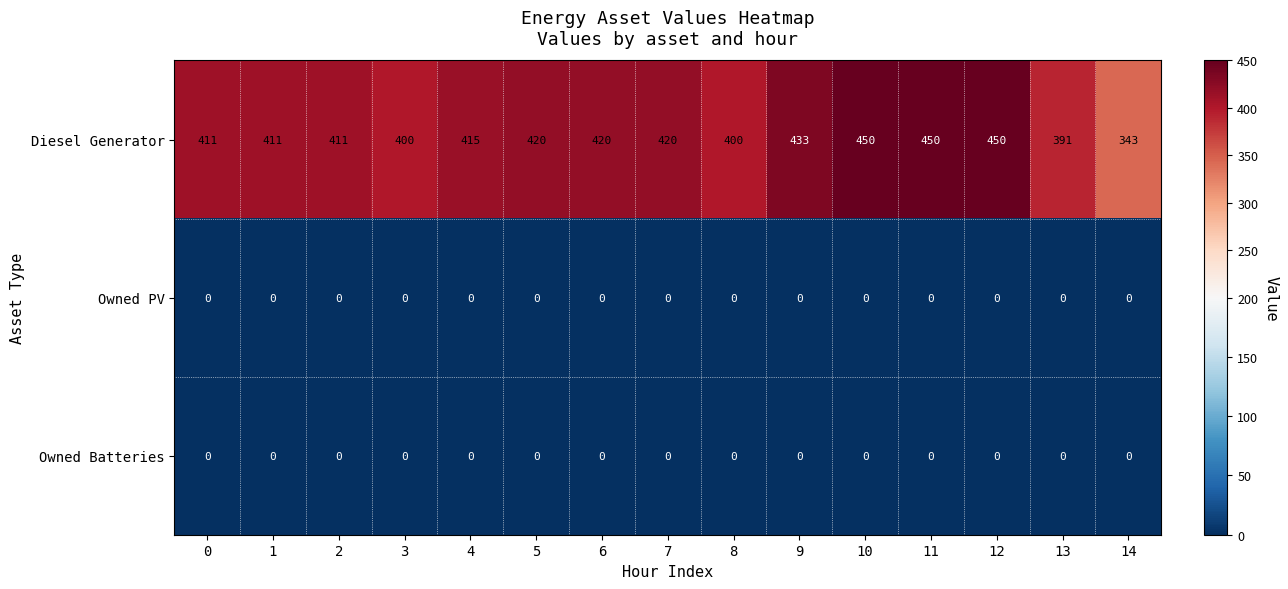

Which series has the largest range (max minus min)?

Diesel Generator